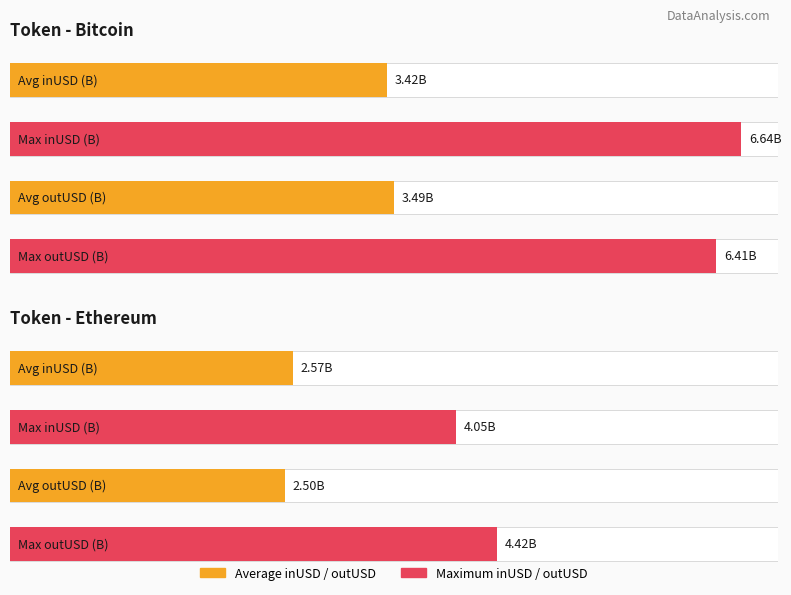

Is it true that inUSD equals 4028717239.5 at 4?

True